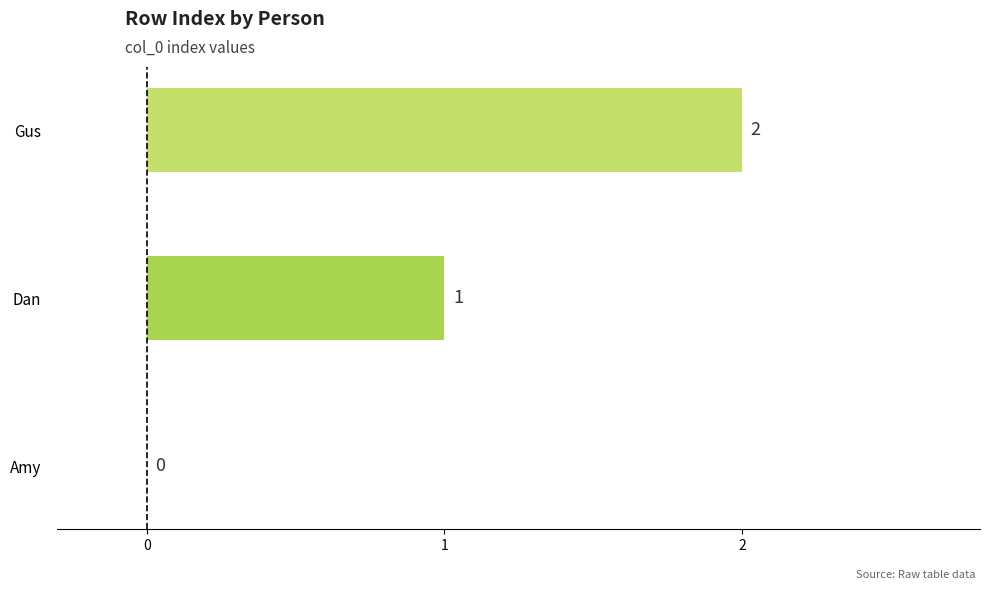

Where is the data nearest to the value 1?

Dan